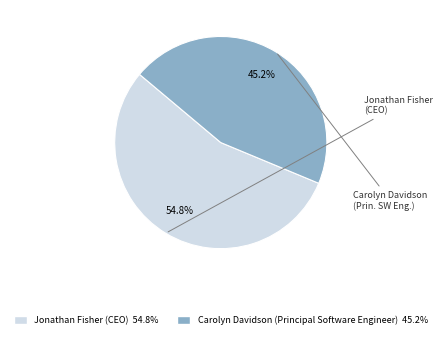

To the nearest percent, what is the difference between the largest and smallest slice percentages?

10%